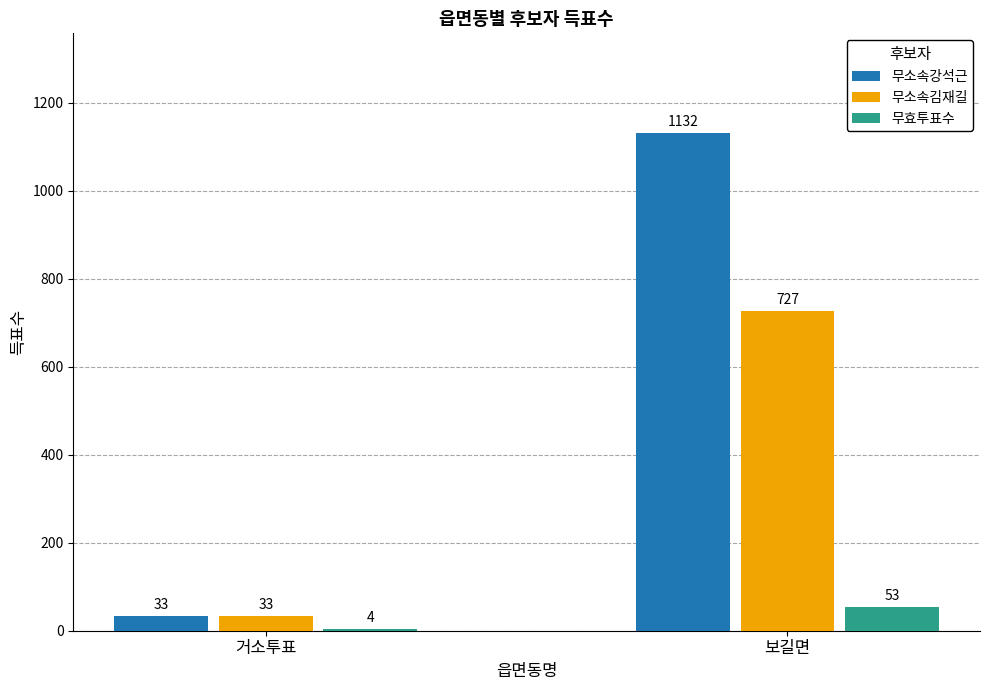

What is the sum of all 무소속김재길 values?

760